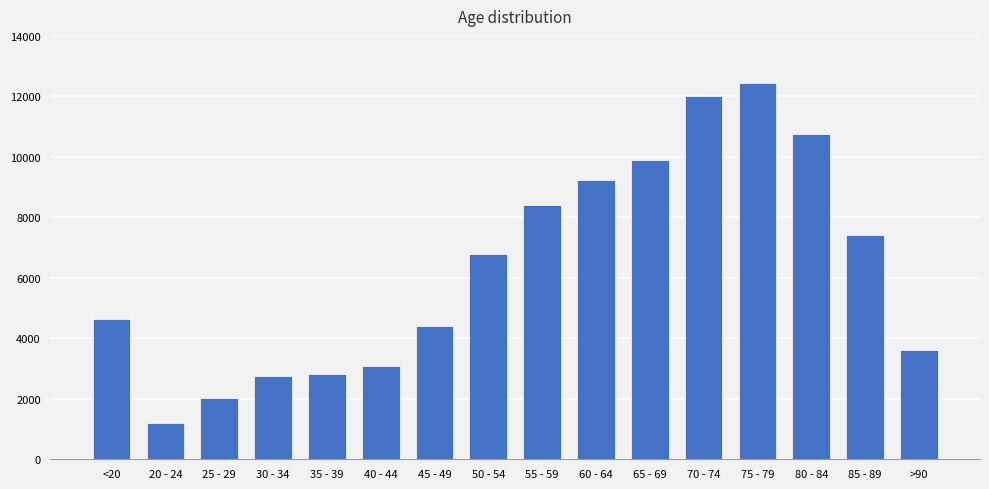

What is the difference between the second highest and second lowest values?

9980